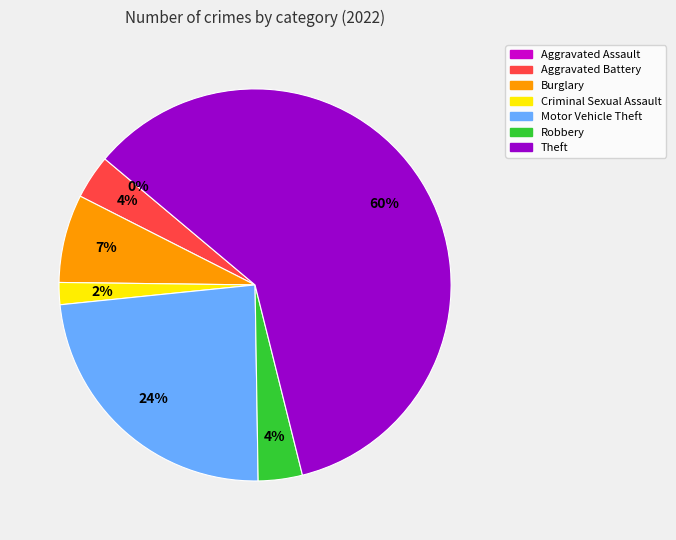

What is the largest slice in the pie chart?

Theft